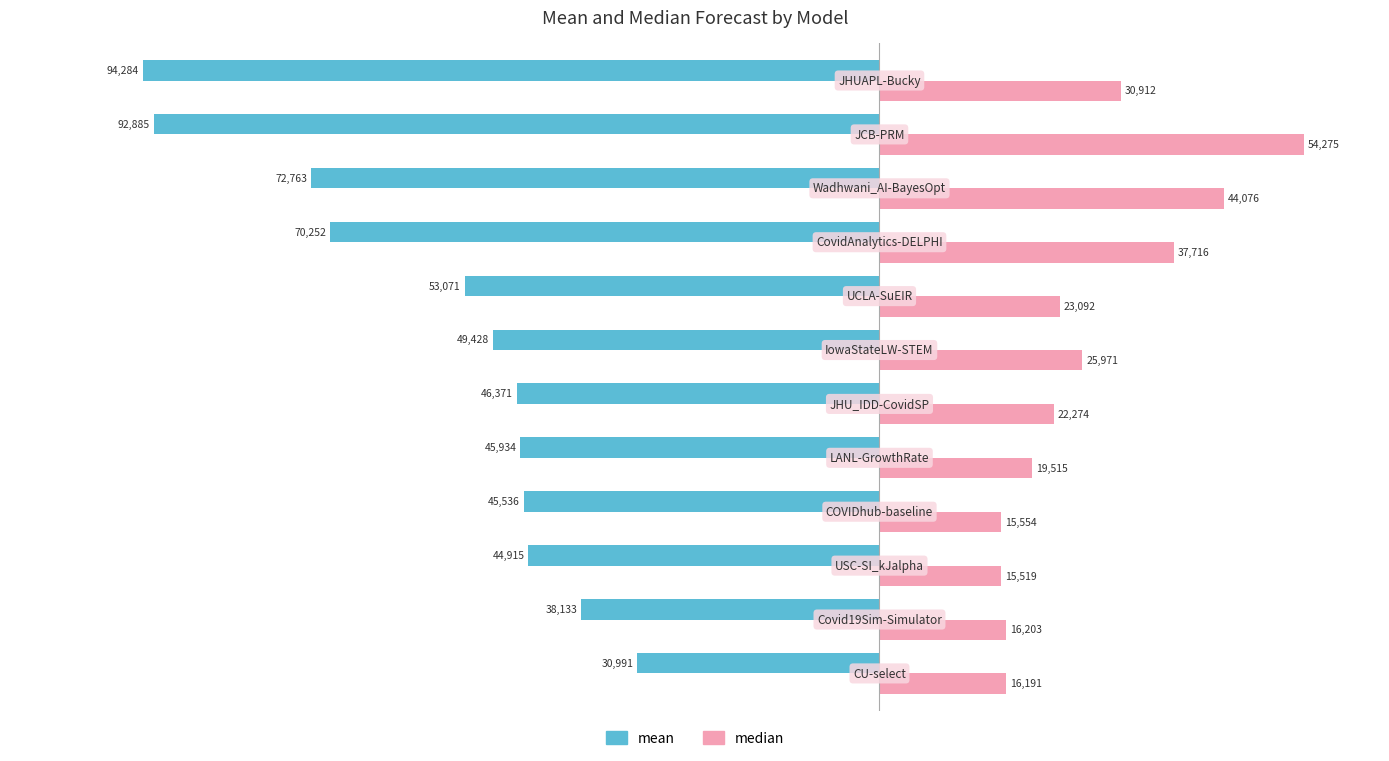

What is the average value of the median series?

26774.8